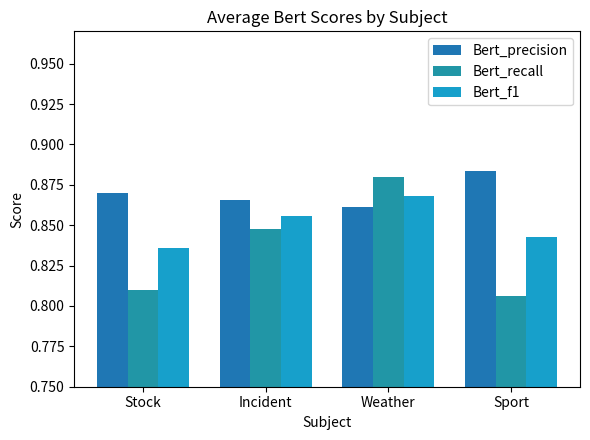

What are all the series names shown in the legend?

Bert_precision, Bert_recall, Bert_f1